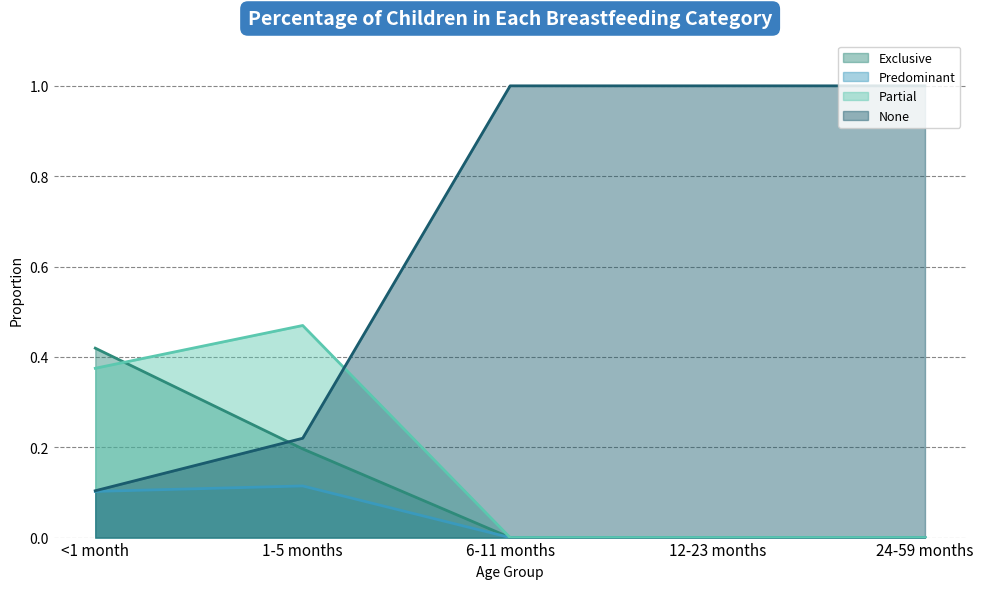

At which label does Exclusive reach its peak?

<1 month